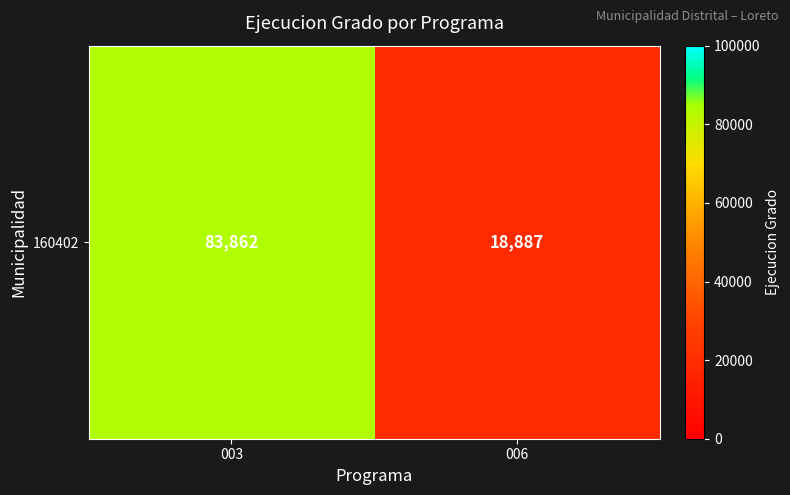

Is it true that the value at 006 is 18887?

True